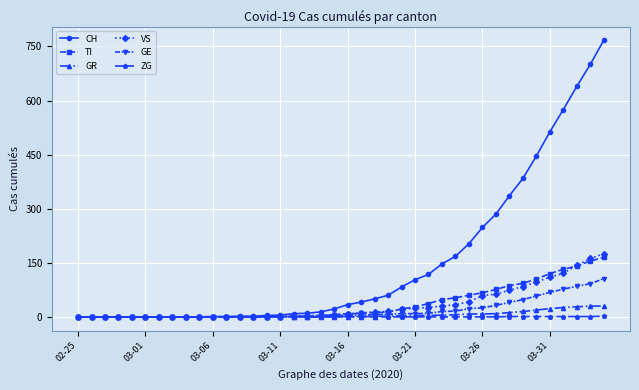

How many categories are shown in the chart?

40